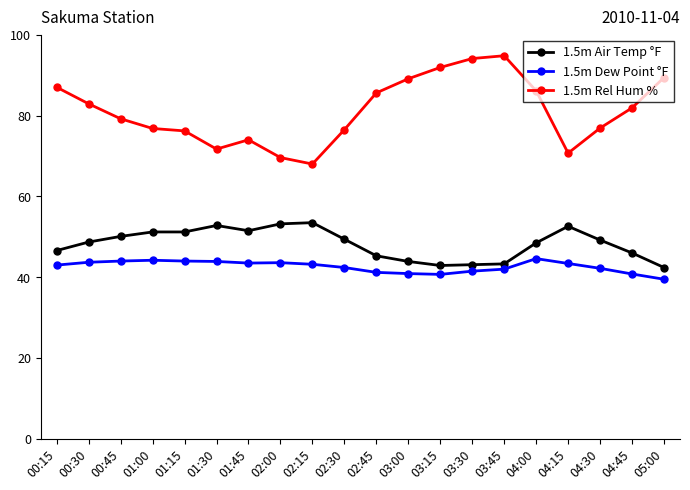

What is the label of the 1st point from the right?

05:00